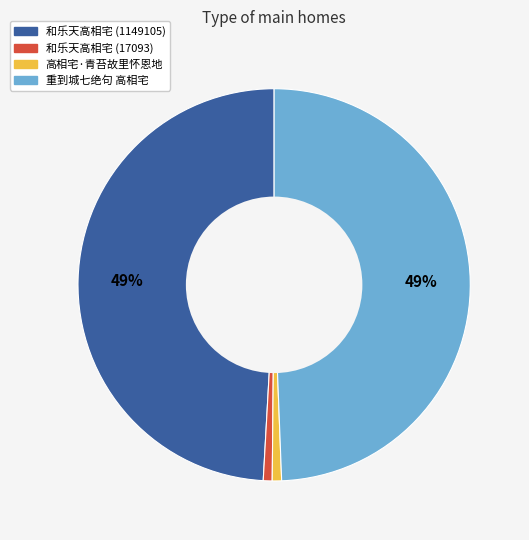

Is 重到城七绝句 高相宅 the majority of the pie?

No